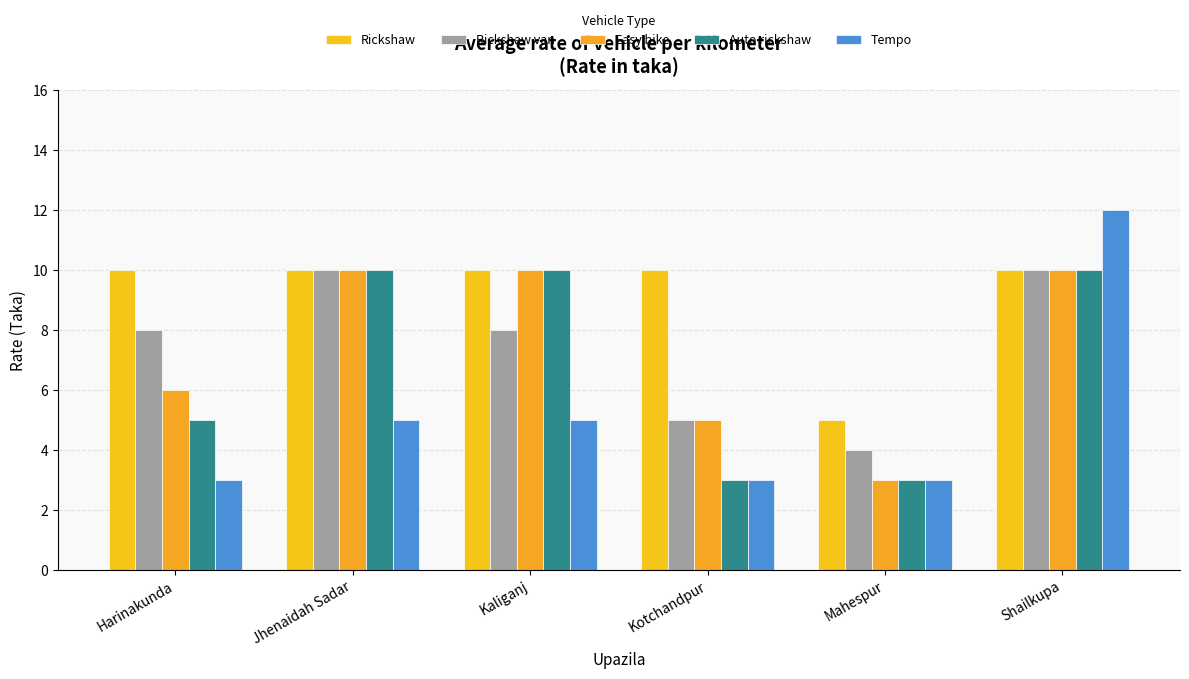

The value of Rickshaw at Harinakunda is 3. True or false?

False